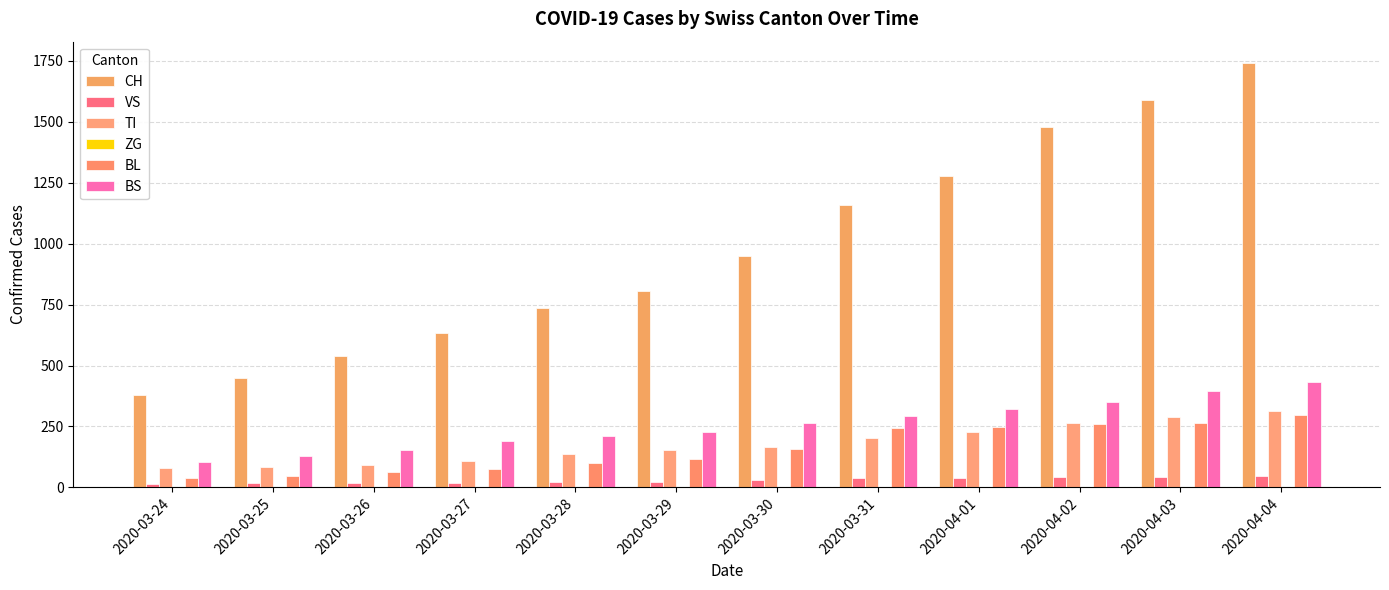

The value of TI at 2020-04-03 is 508. True or false?

False